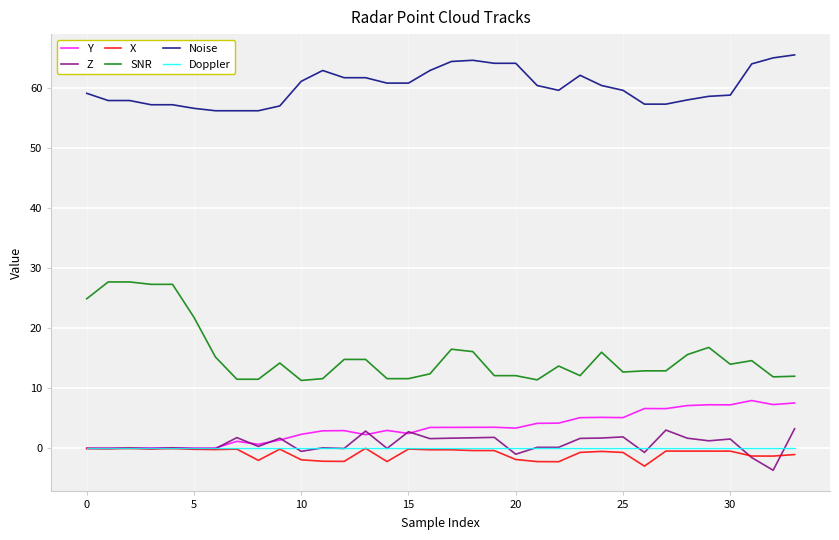

What is the smallest value displayed?

-3.7